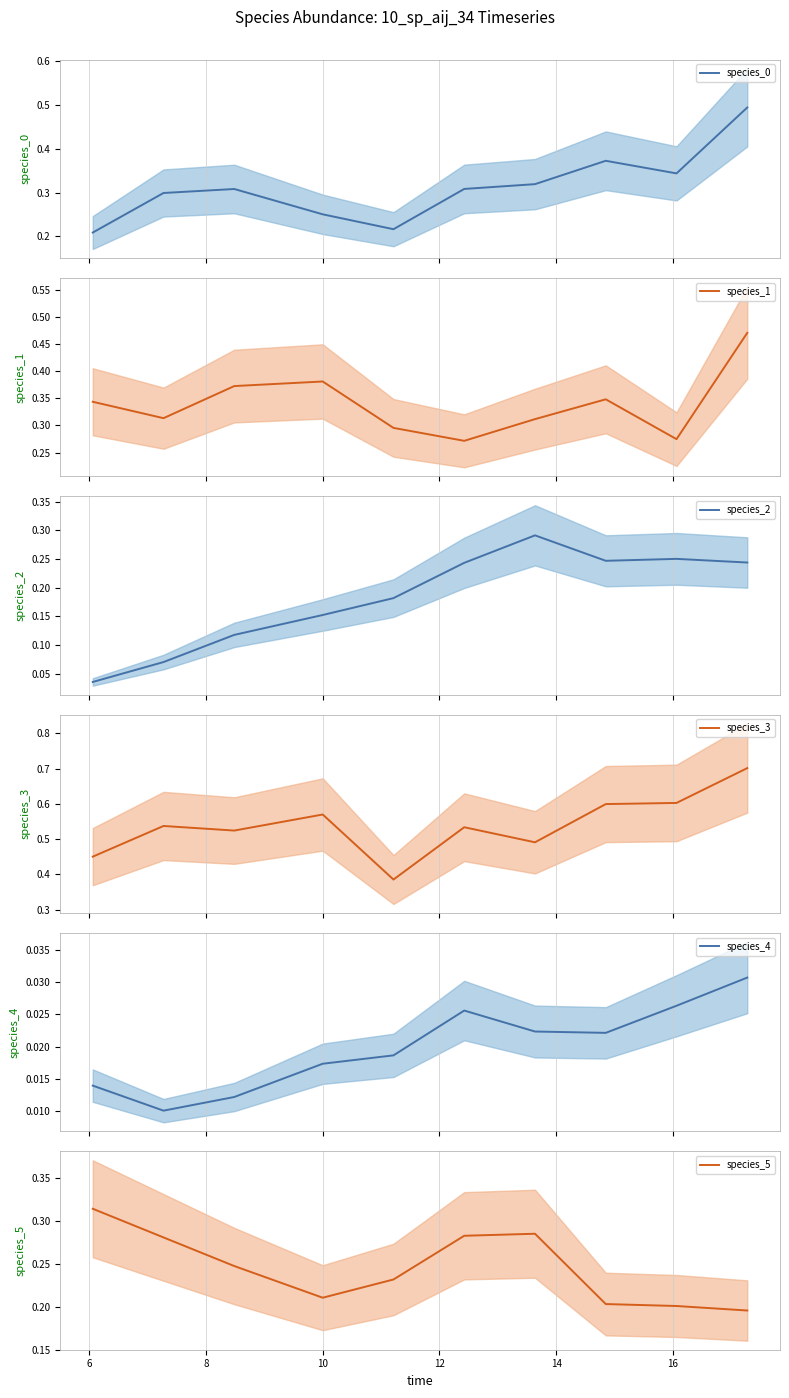

True or false: species_2 and species_0 cross at least once.

False